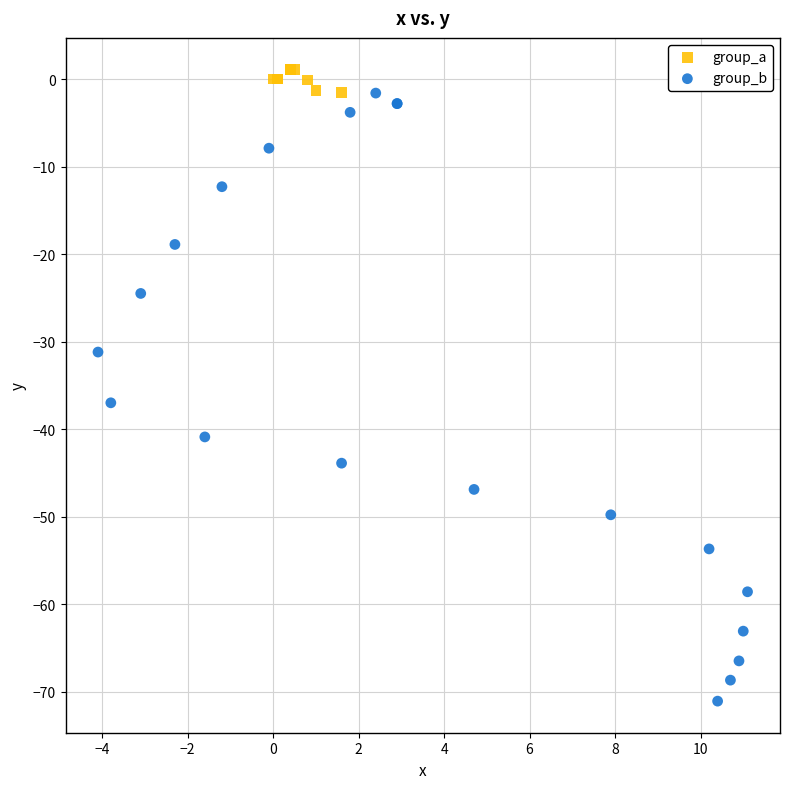

Which series reaches the maximum Y coordinate?

group_a